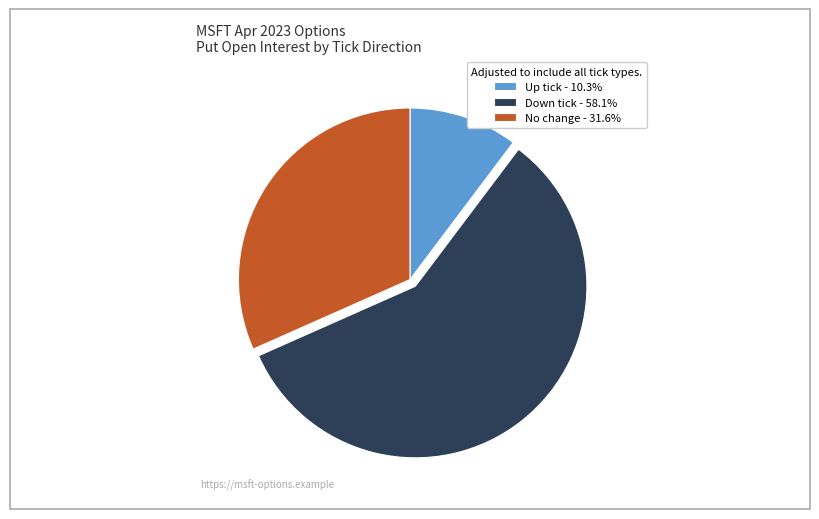

Does any single category account for the majority?

Yes